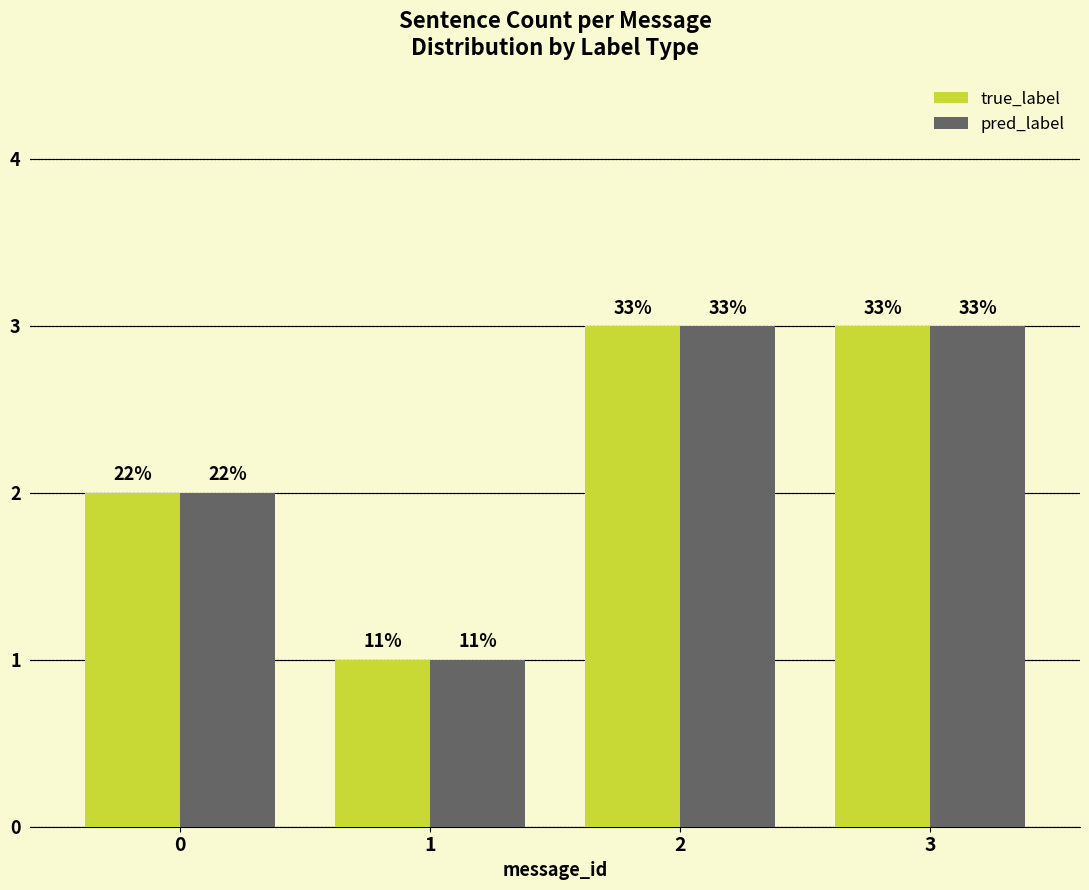

What is the sum of the pred_label values at 3 and 1?

4